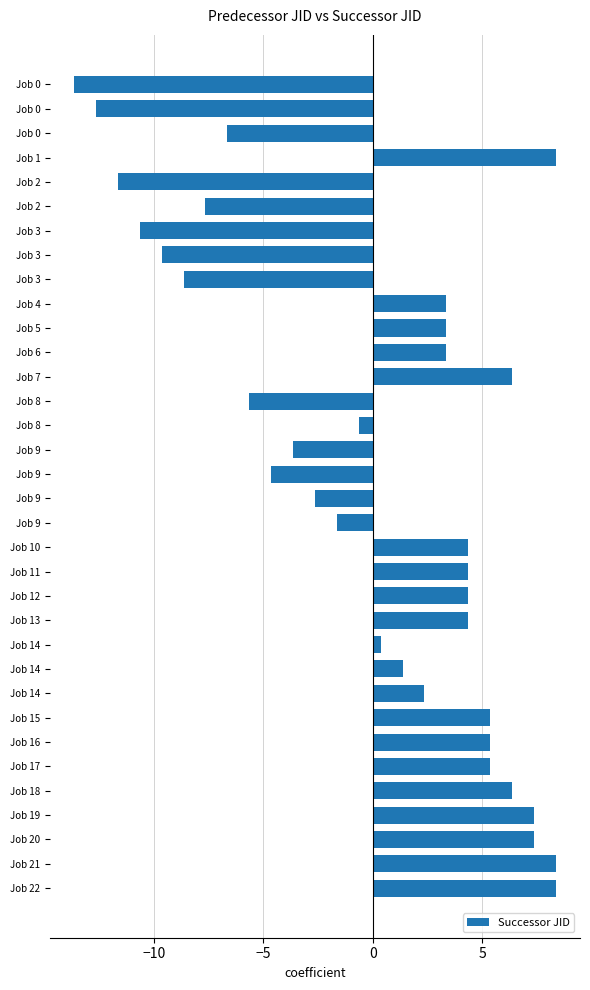

Count the number of categories in the chart.

34